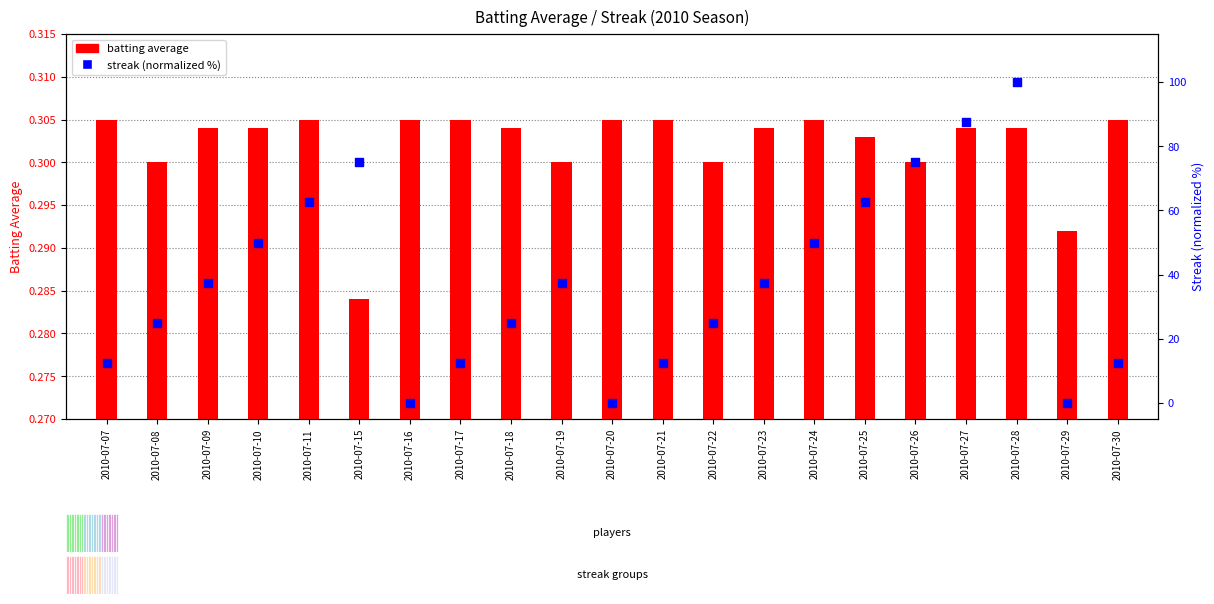

What are all the series names shown in the legend?

batting average, streak (normalized %)